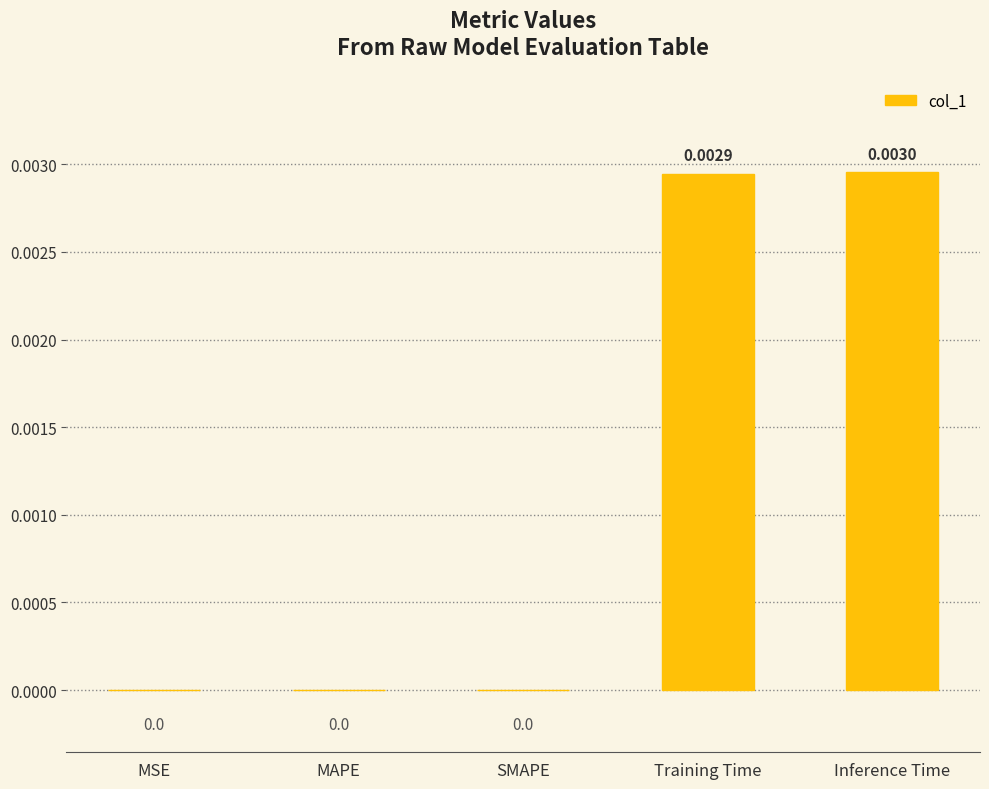

Which category has the highest value across all series?

Inference Time